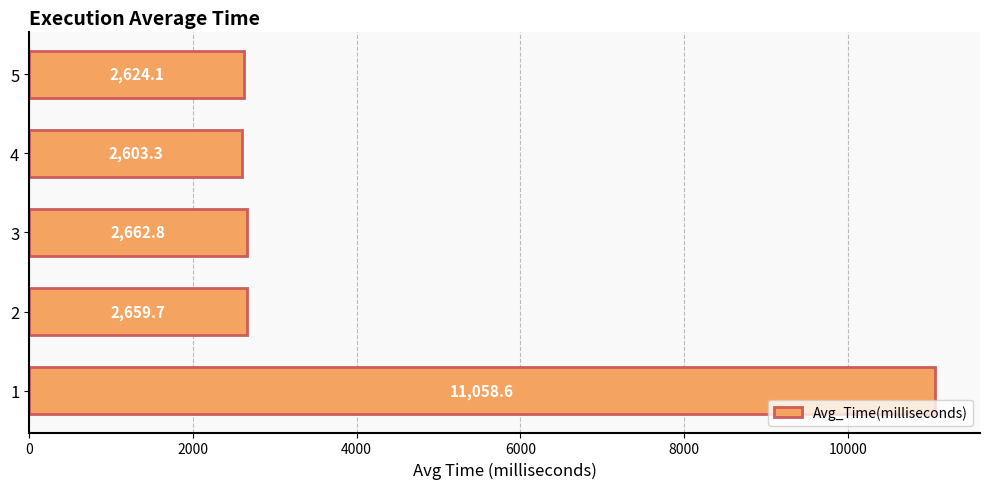

How many data points does each series have?

5